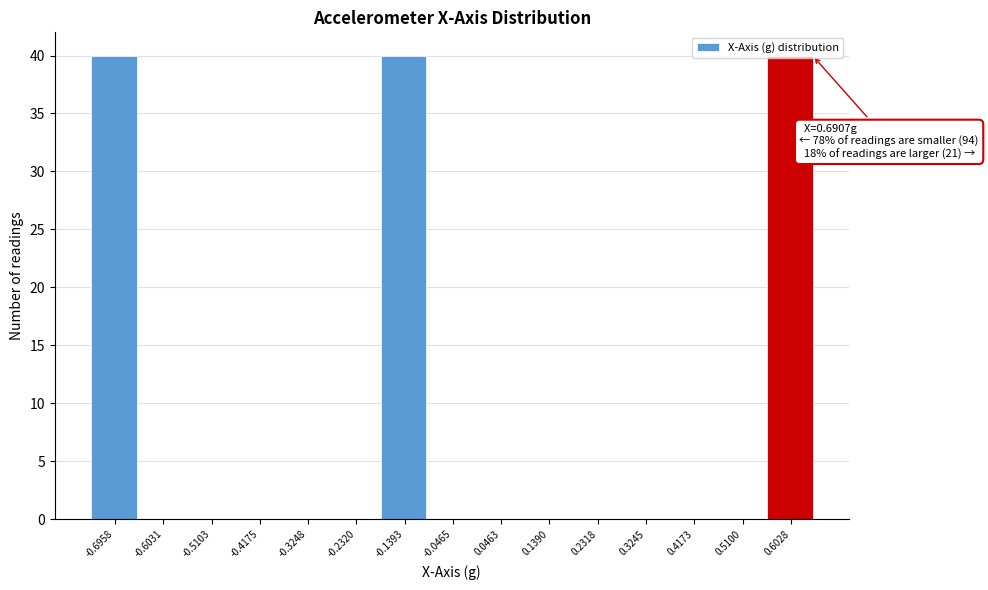

Is it true that the value at -0.4175 is 0?

True